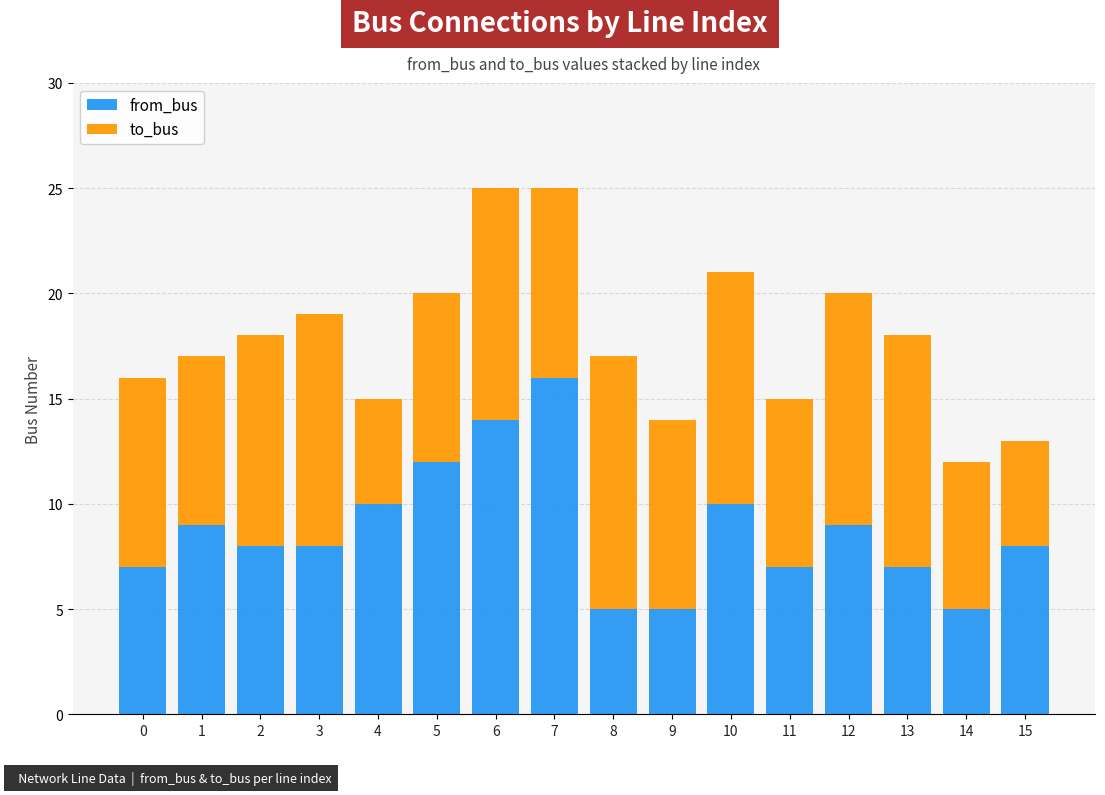

What is the approximate value of from_bus at 13?

7